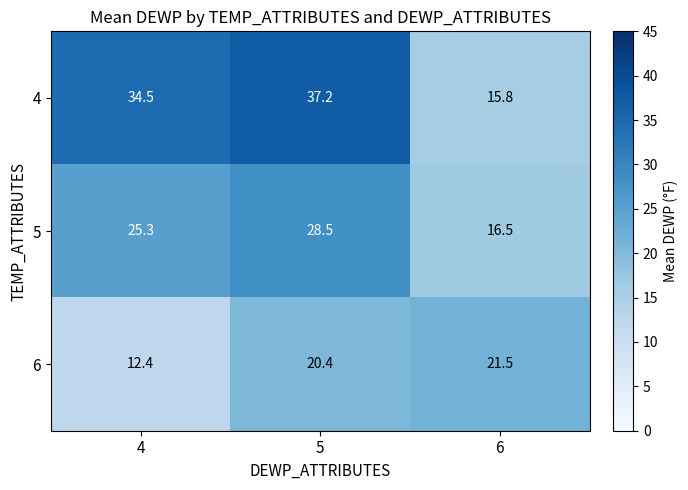

What is the spread (max minus min) of values at 5?

16.8